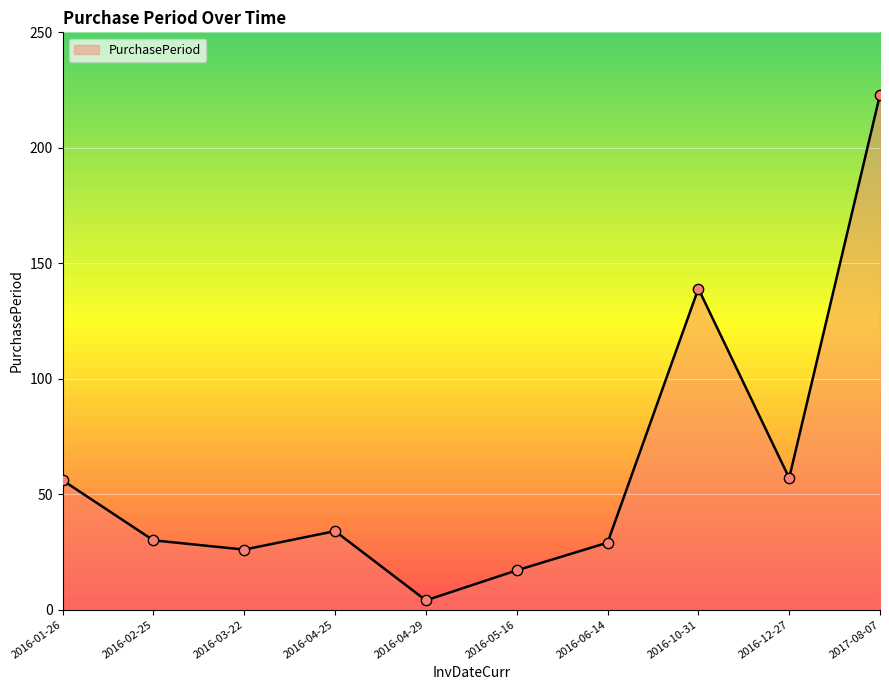

Between 2016-04-29 and 2016-03-22, which is larger?

2016-03-22